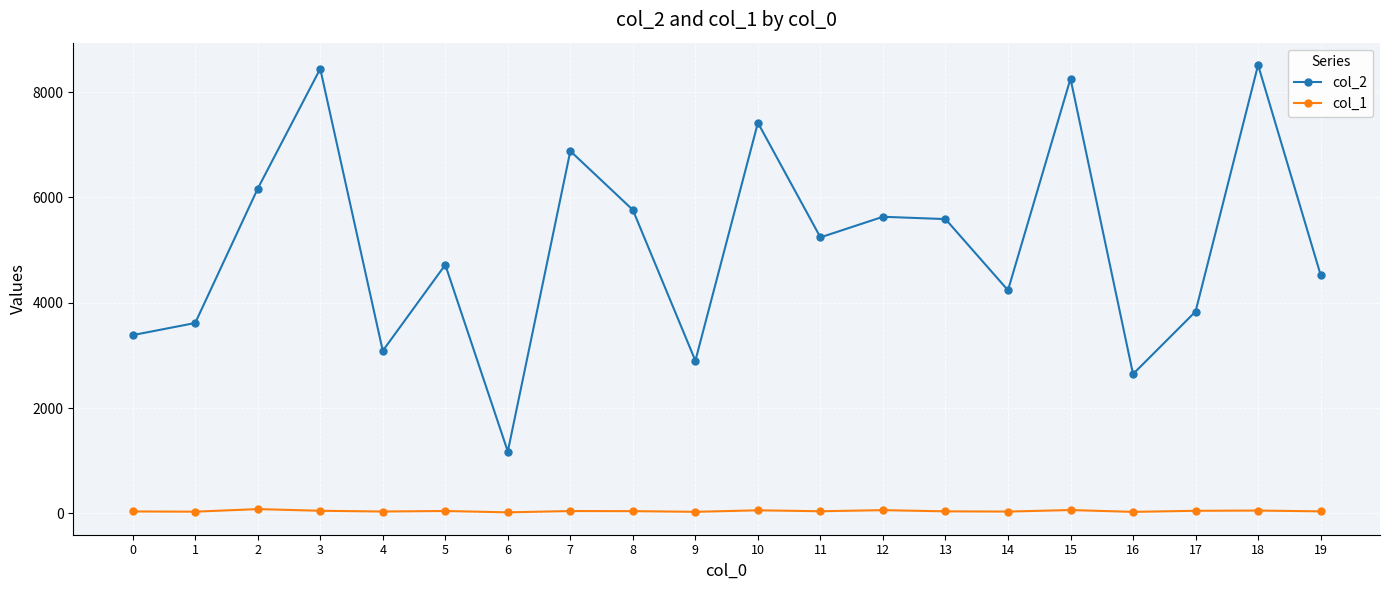

Is the value of col_1 at 9 greater than the value of col_2 at 1?

No